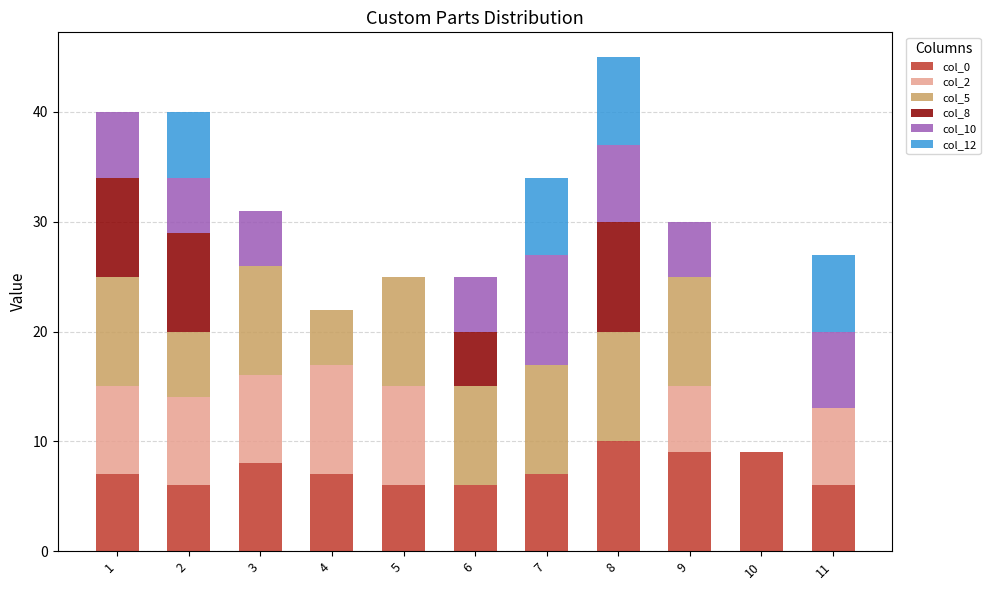

The col_0 series shows 6 at 2. True or false?

True